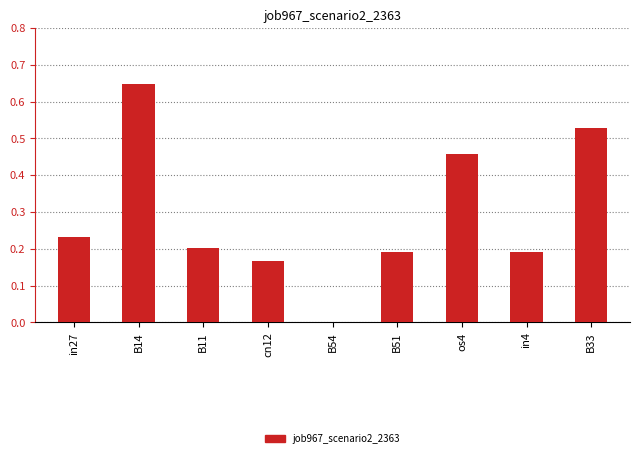

The chart shows a value of 0.0 at B54. True or false?

True